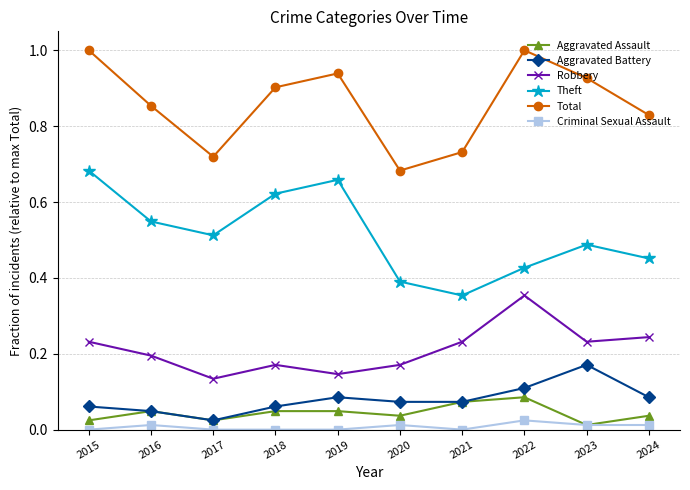

True or false: Total has more than 2 interior local peaks.

False